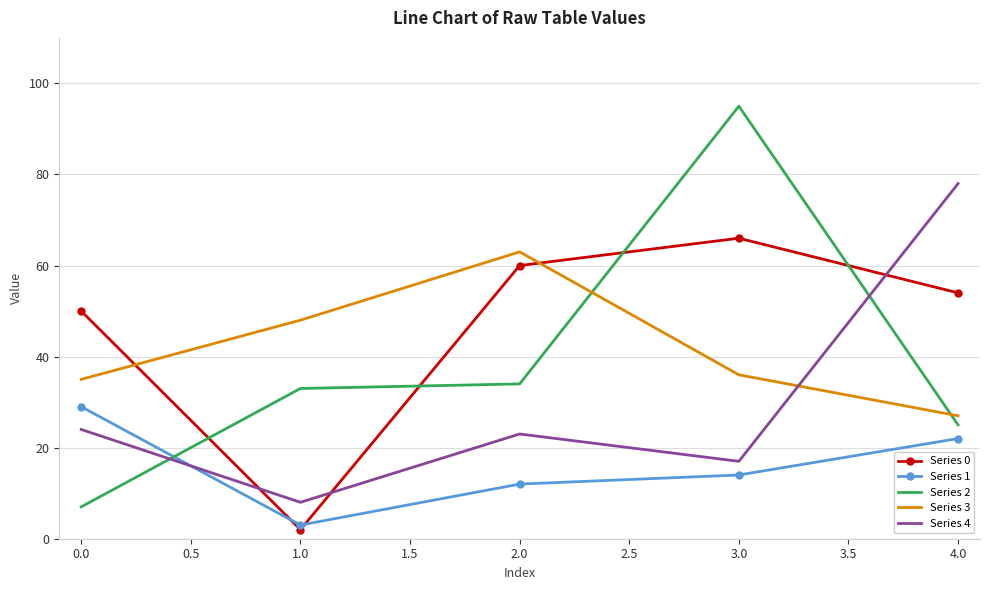

True or false: Series 2 has more than 2 points higher than both neighbors.

False